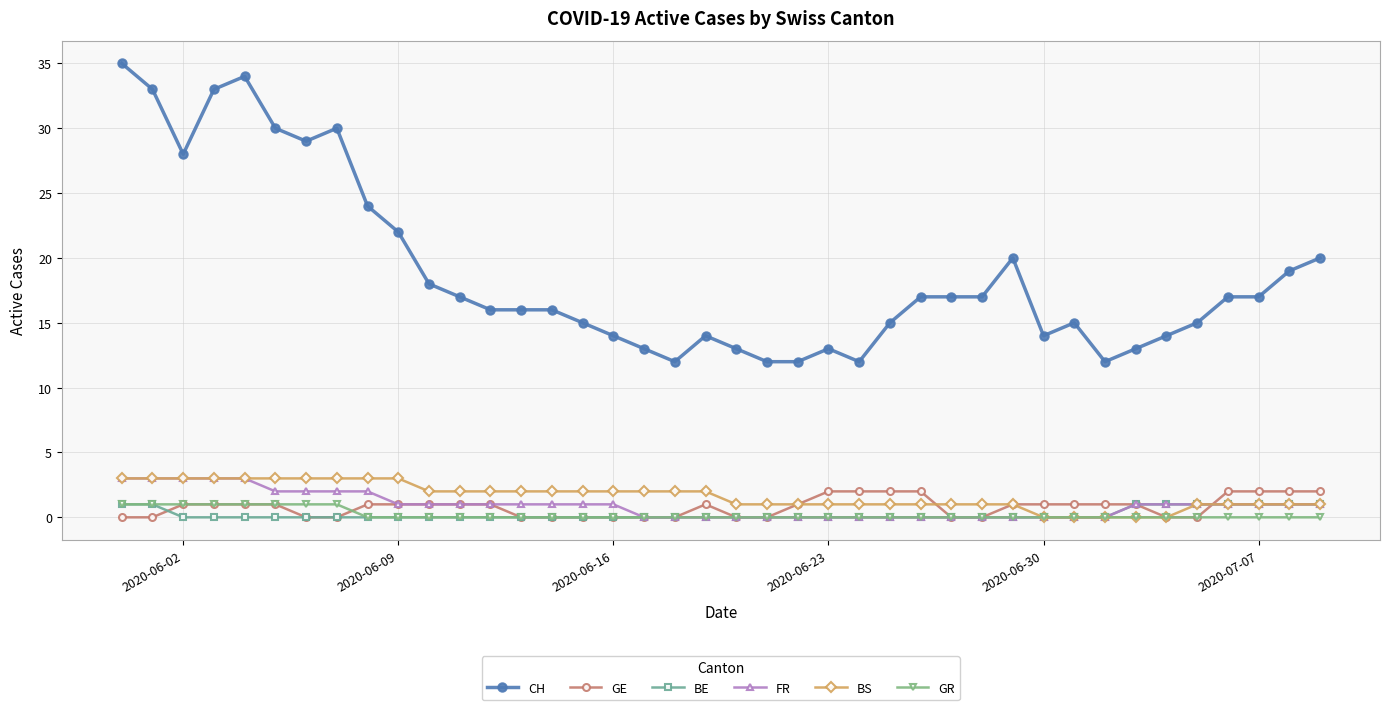

What is the lowest value of the CH series?

12